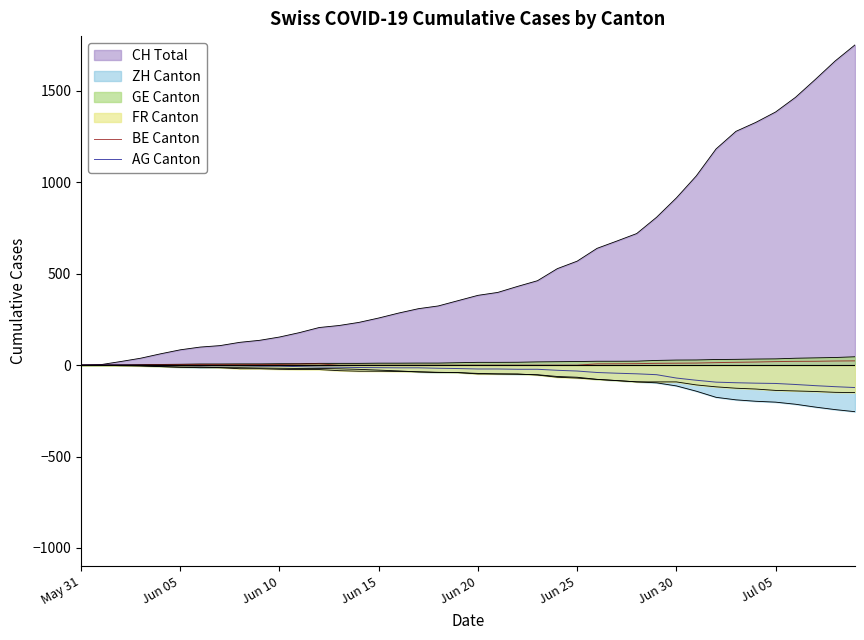

What is the sum of all BE Canton values?

244.8